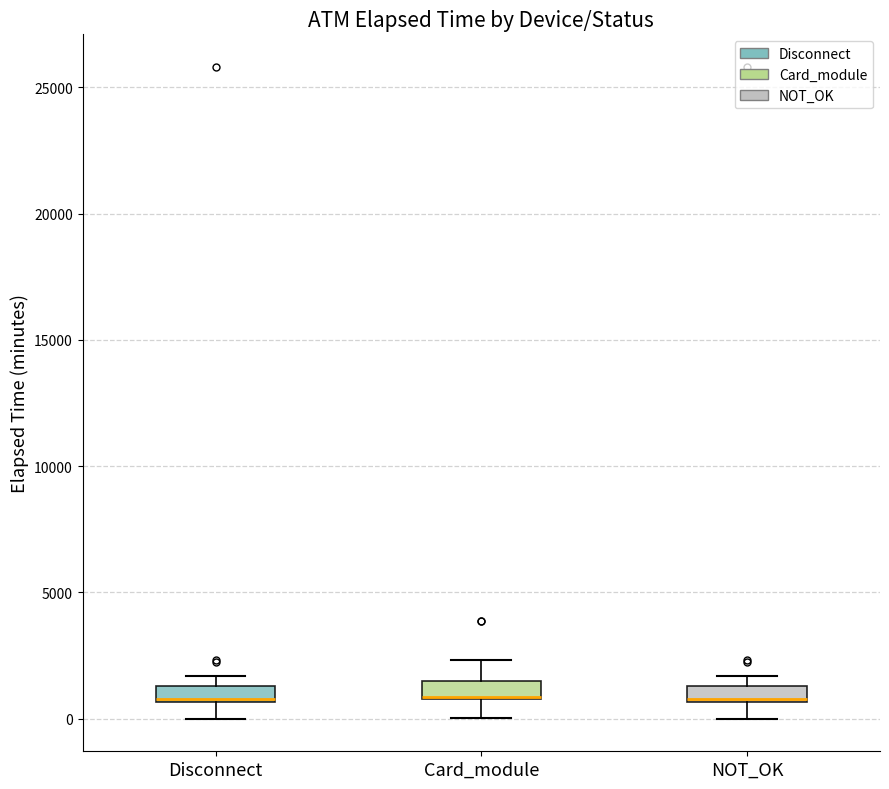

Where is the lower edge of the box for NOT_OK on the y-axis? The values are not printed on the chart, so give them approximately, as read against the axis.

500